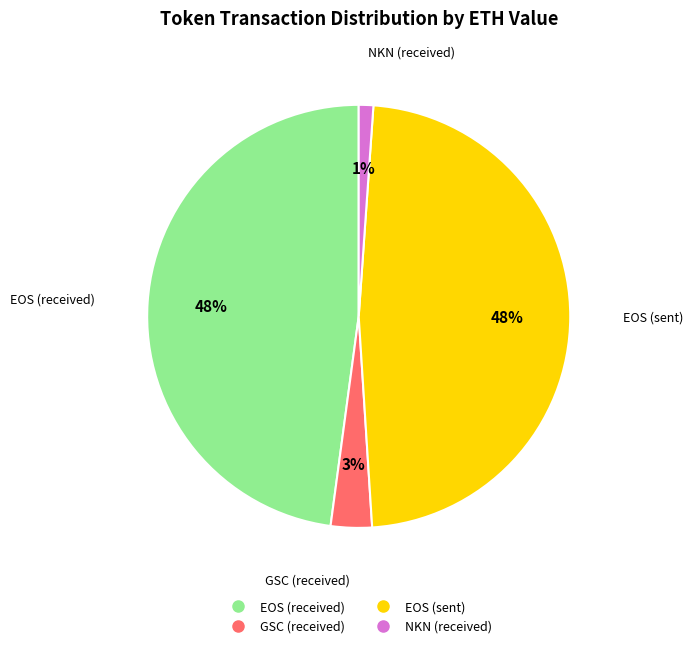

To the nearest percent, what is the difference between the NKN (received) and GSC (received) slice percentages?

2%